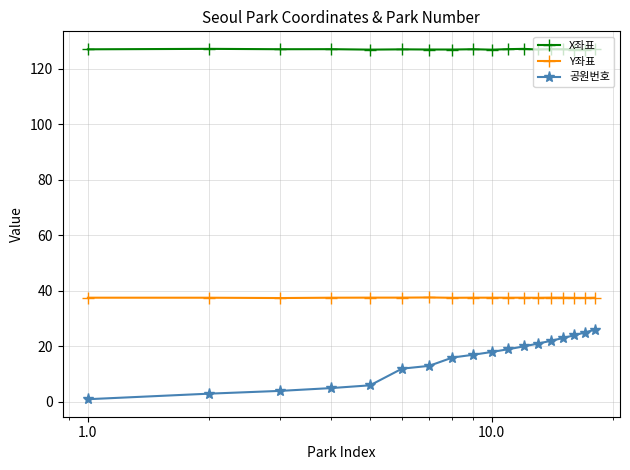

What is the difference between the second highest and minimum values in the 공원번호 series?

24.0